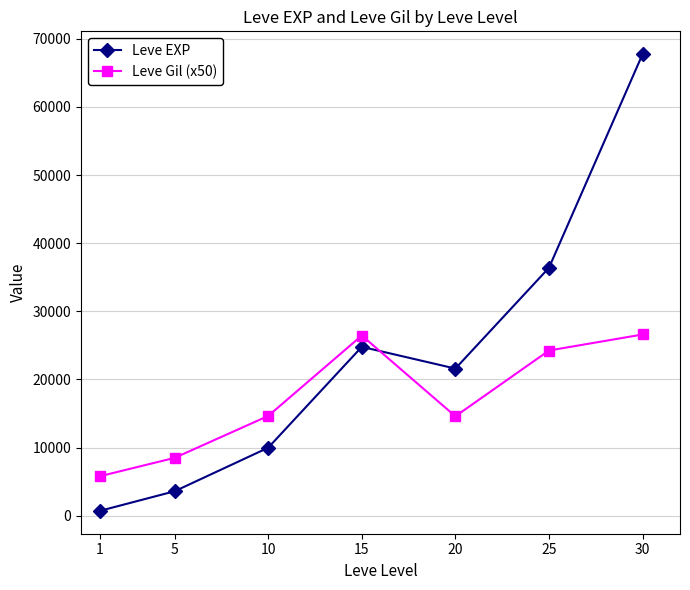

Which series has the largest total across all categories?

Leve EXP